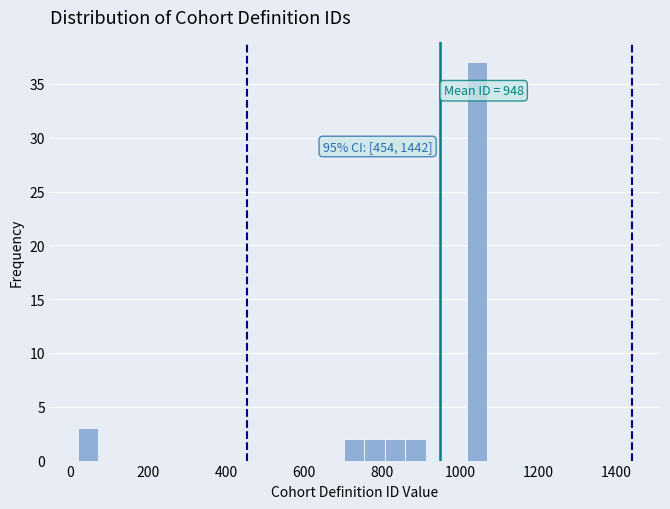

Read against the x-axis, roughly where is the centre of the tallest bar?

1040